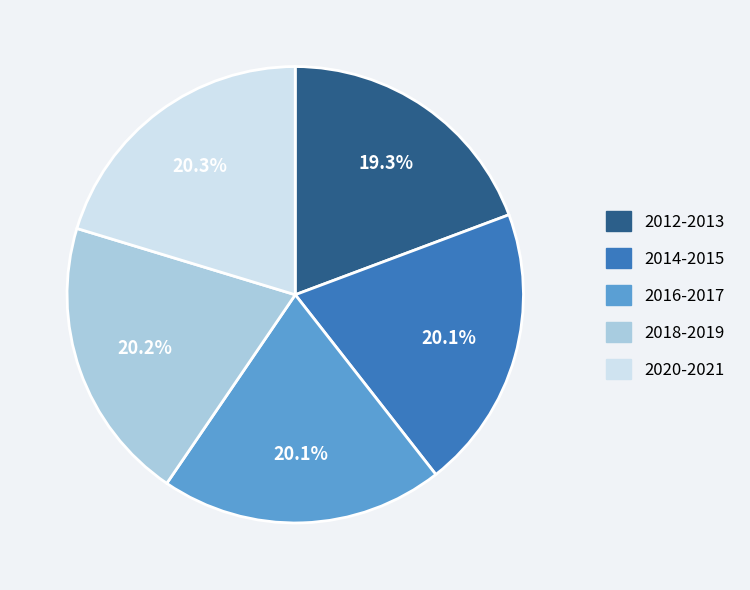

Is there any slice that represents more than half of the pie?

No